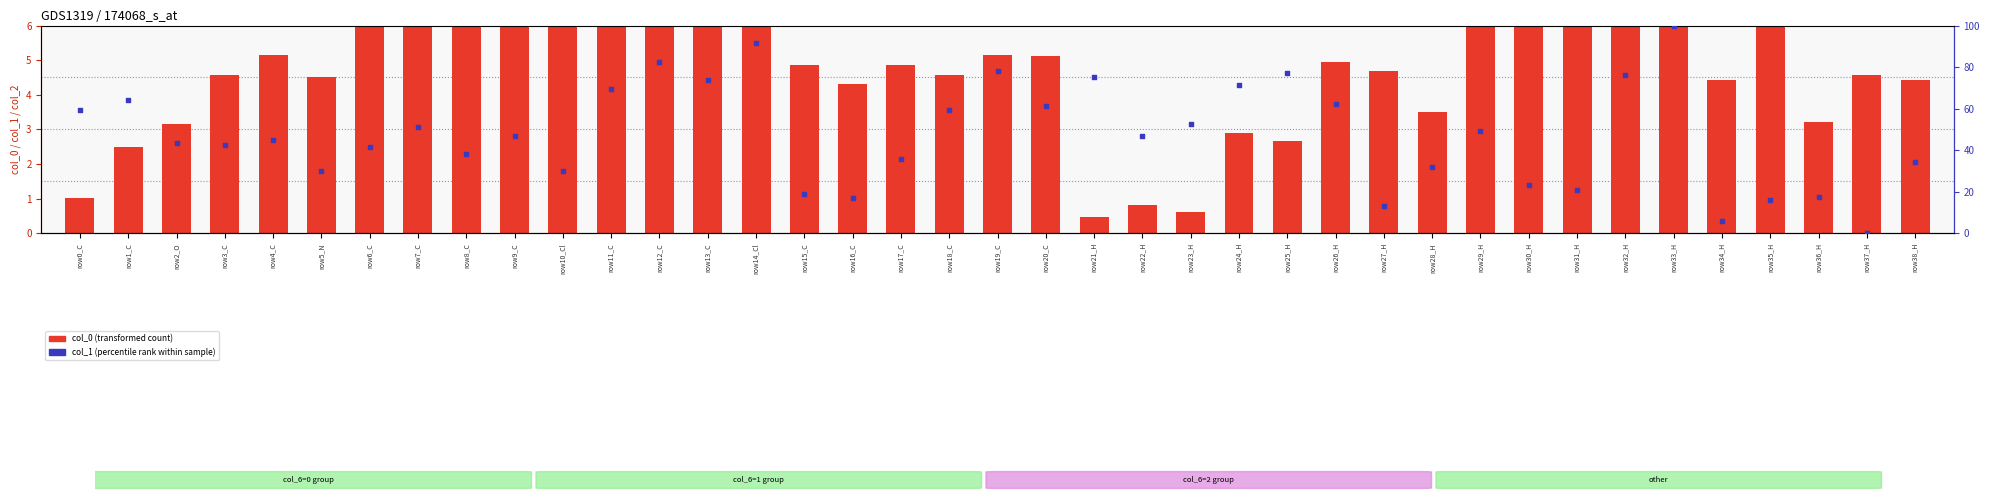

At which category is the sum across all series the highest?

row33_H